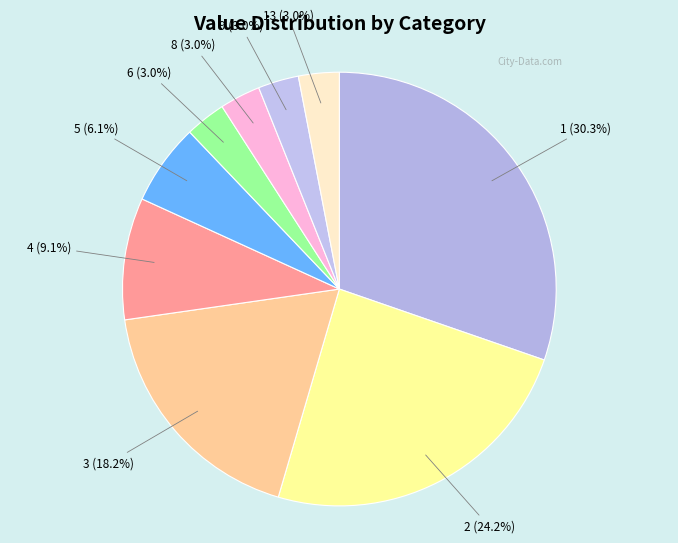

How much of the chart is everything except 3 (18.2%)?

81.8%